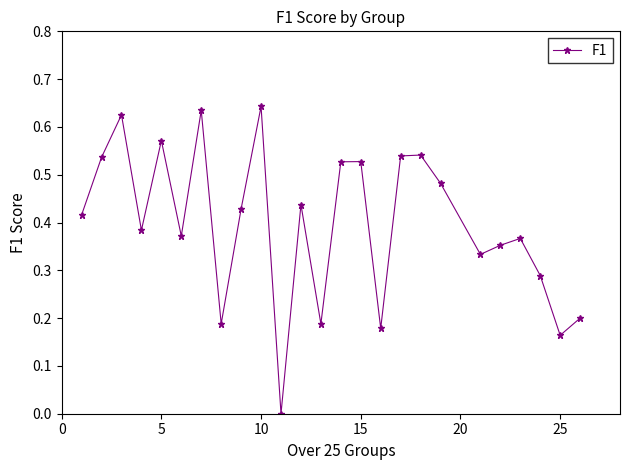

True or false: the data has more than 1 interior local peaks.

True